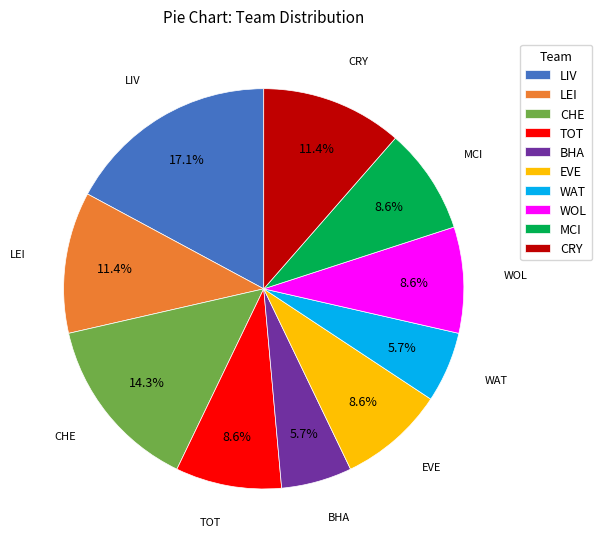

What is the largest slice in the pie chart?

LIV